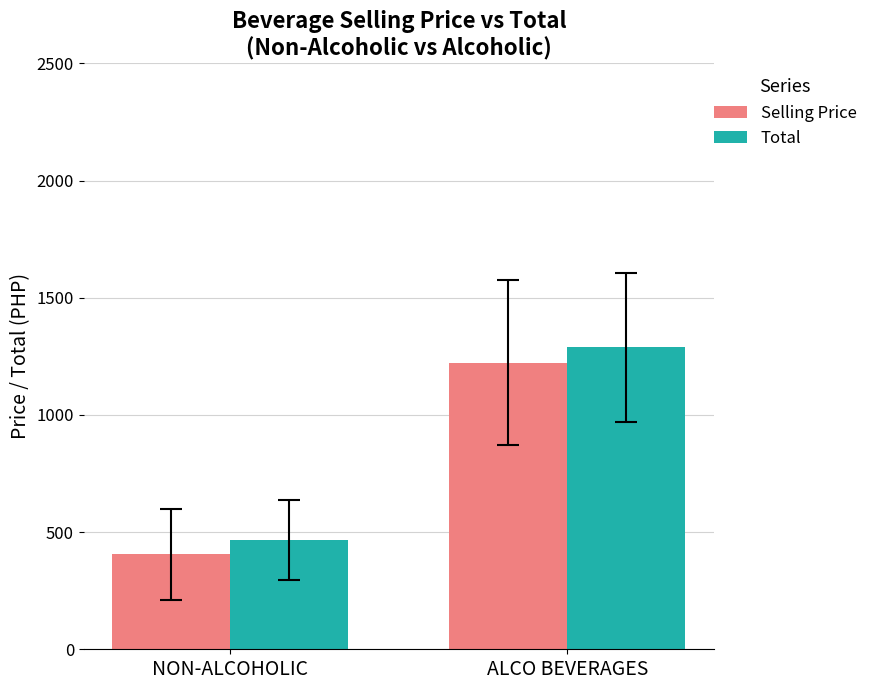

What is the label of the 1st bar from the right?

ALCO BEVERAGES